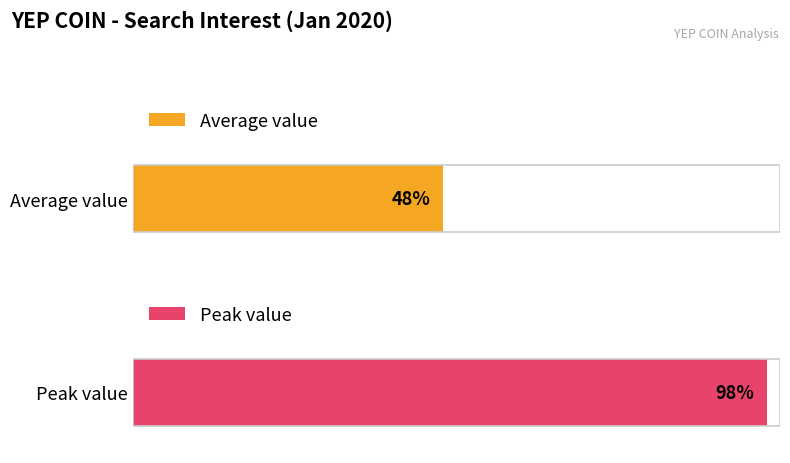

The value at 2020/01/07 is 30. True or false?

False